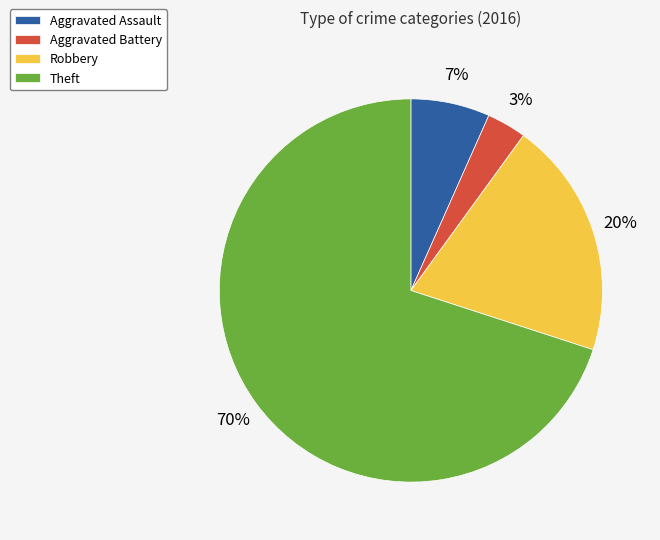

How many segments does this pie chart have?

4